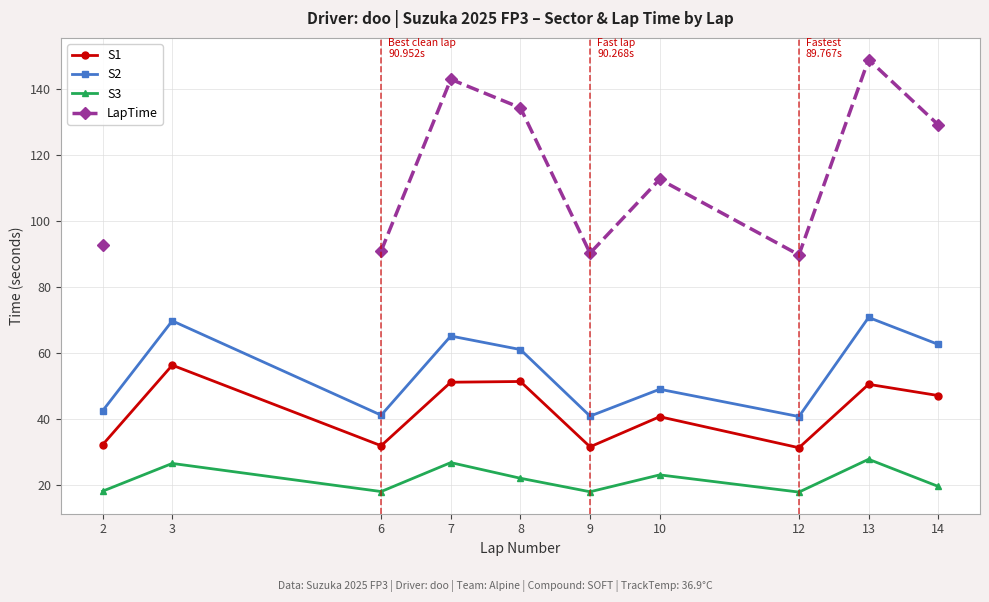

What is the value of the S2 point at the 6th from the left?

40.8